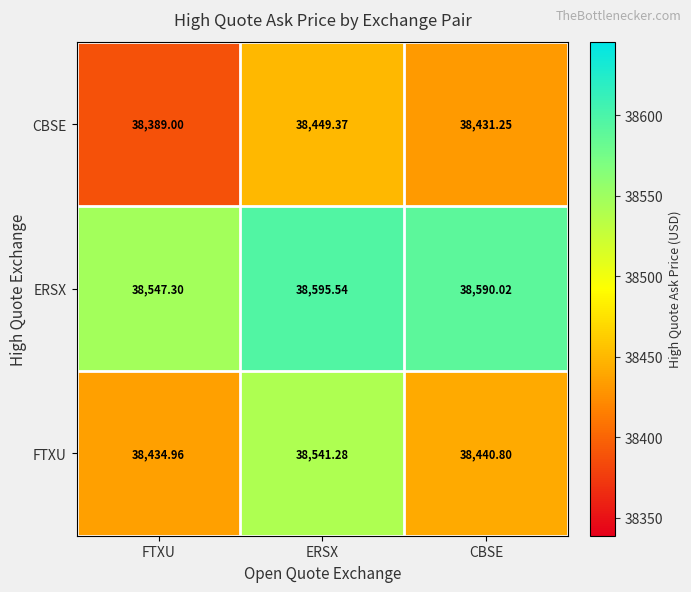

Count the number of data series in this chart.

3